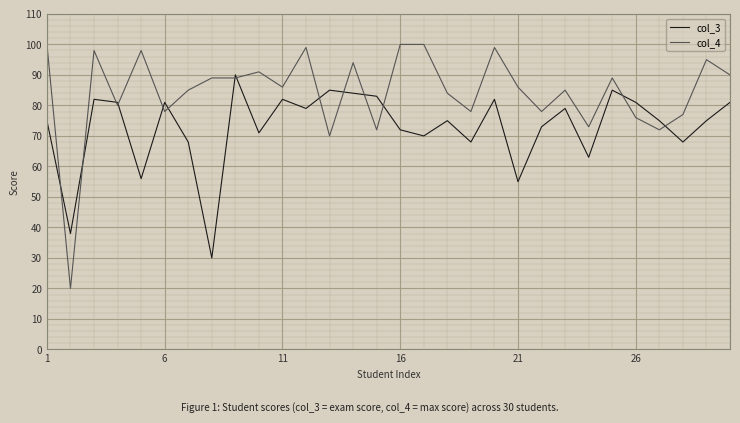

How many intersections are there between col_3 and col_4?

14